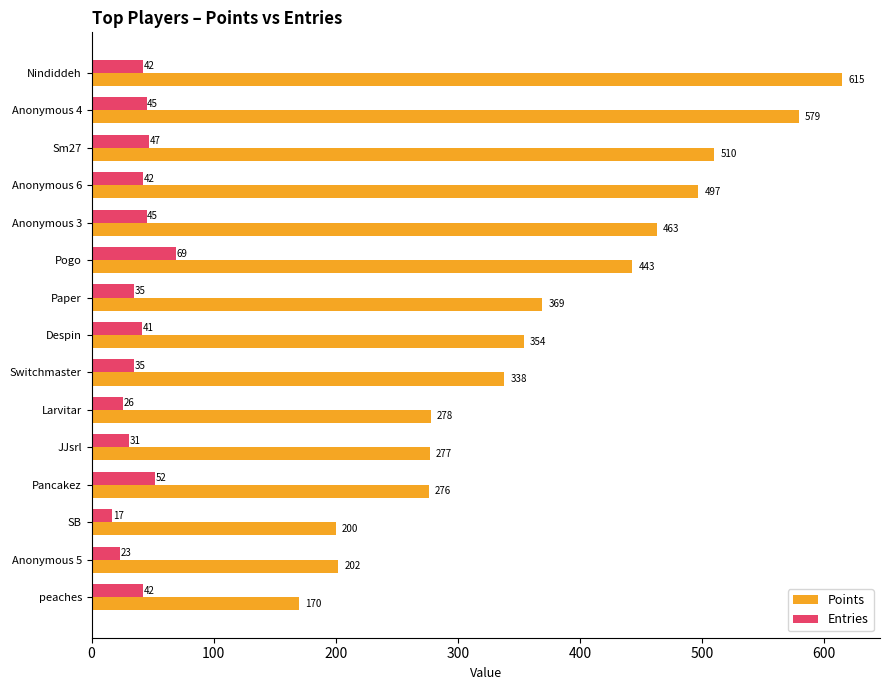

What is the total value across all series at SB?

217